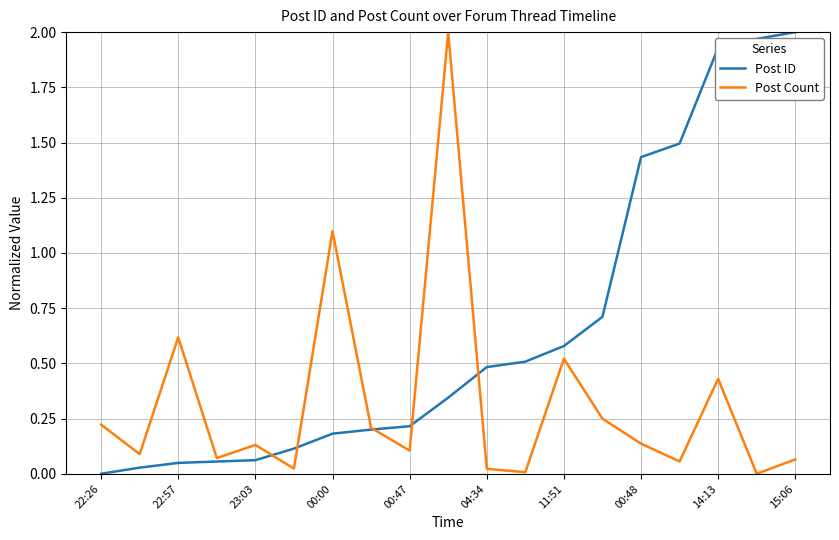

Is it true that Post ID equals 0.3 at 00:00?

False